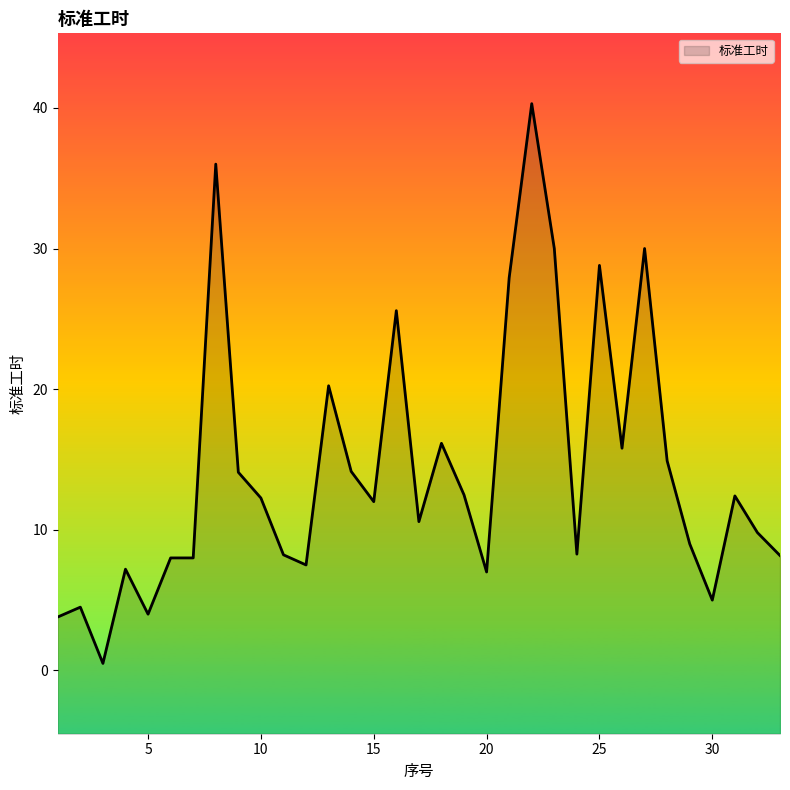

Count the number of categories in the chart.

33